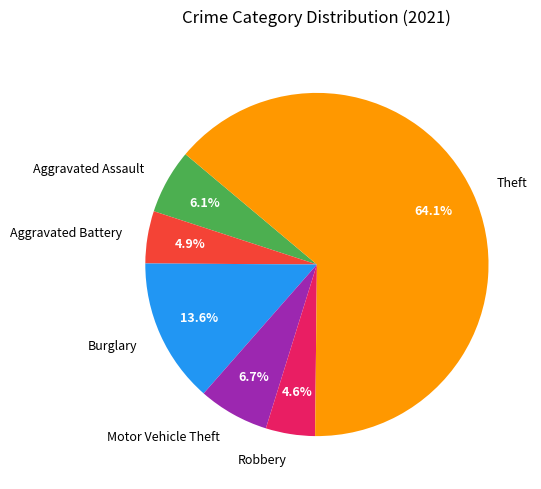

Does Robbery represent more than half of the total?

No